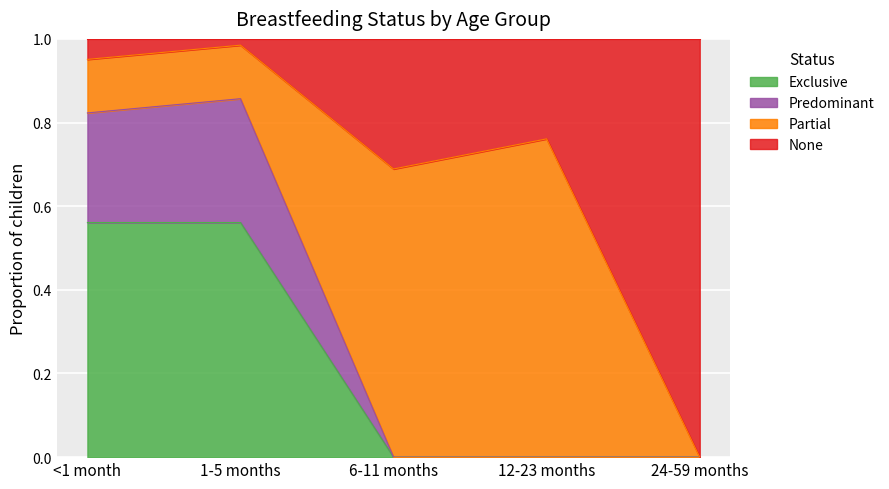

What position from the left is 1-5 months?

2